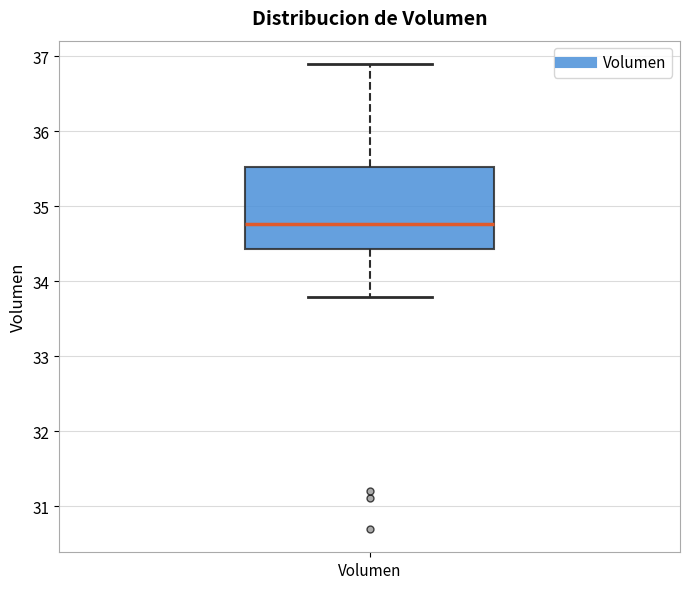

Transcribe this box plot: give where the median line is, the range the box spans, and where the two whiskers end, as read against the y-axis. The values are not printed on the chart, so give them approximately, as read against the axis.

median 34.8, box 34.4 to 35.5, whiskers 33.8 to 36.9